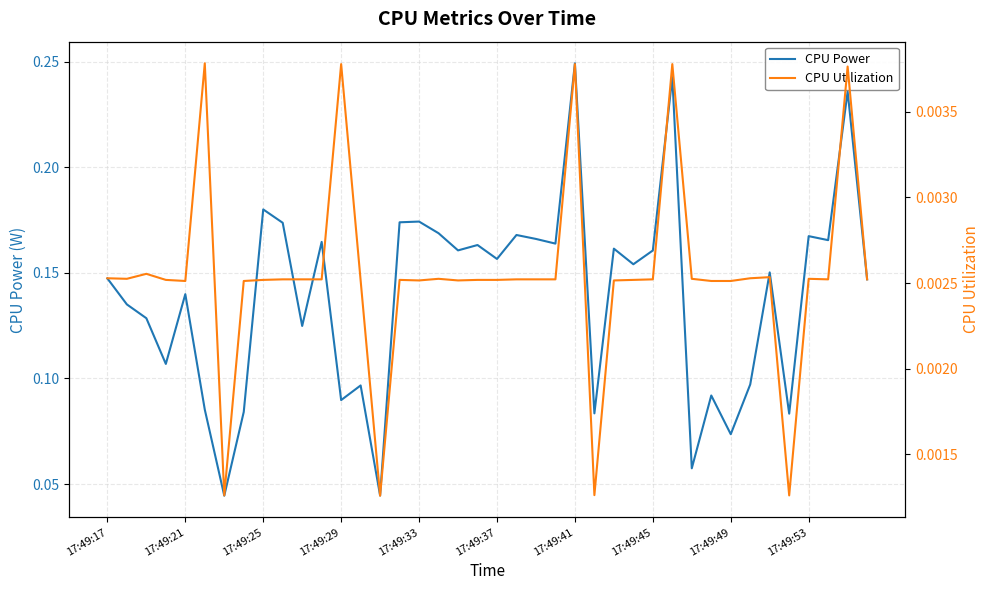

True or false: CPU Power has more than 1 interior local peaks.

True